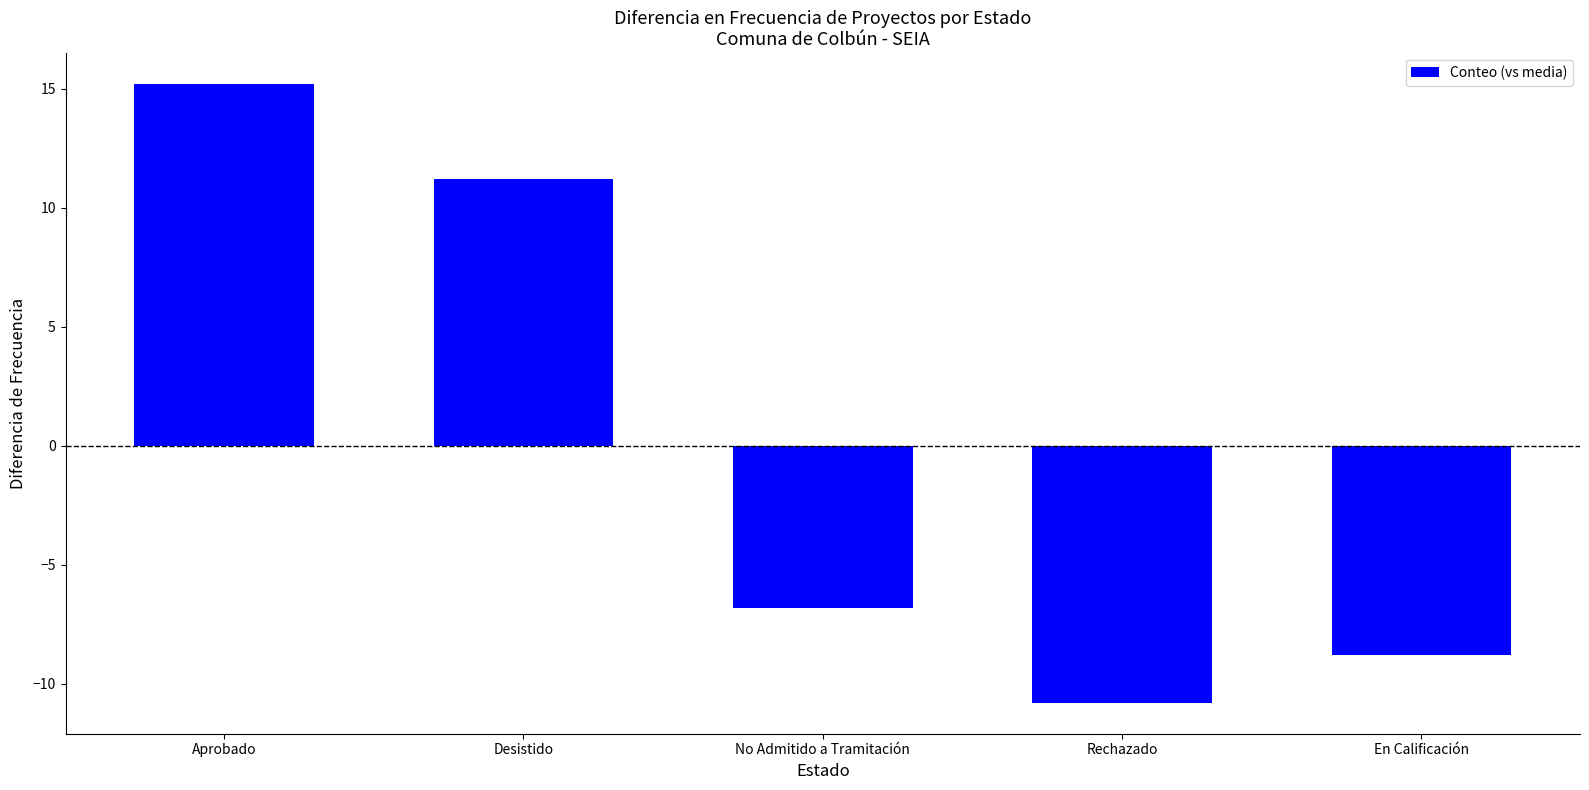

What is the sum of the values at Aprobado and No Admitido a Tramitación?

8.4